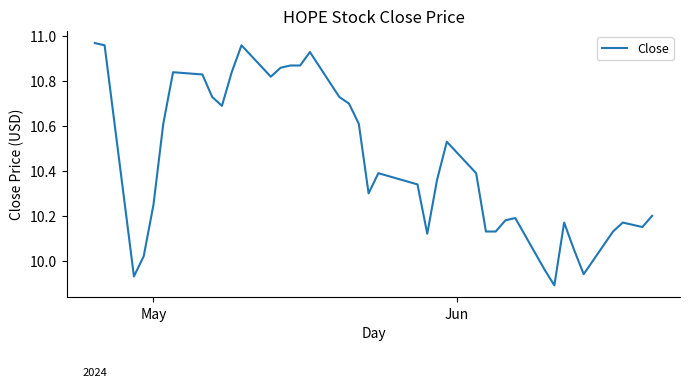

How many values are below 10?

4